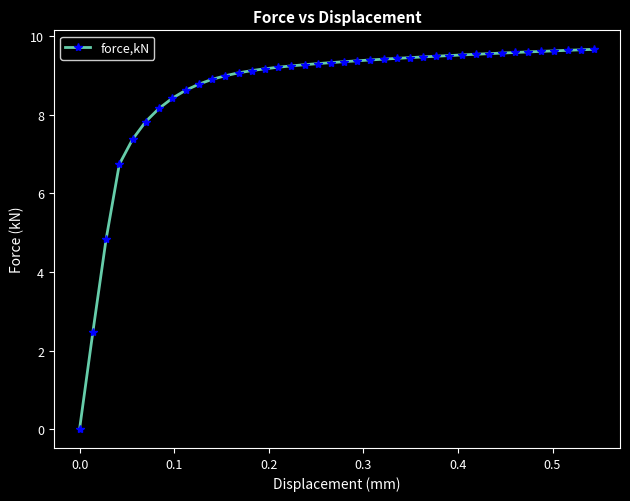

What is the greatest value displayed?

9.7